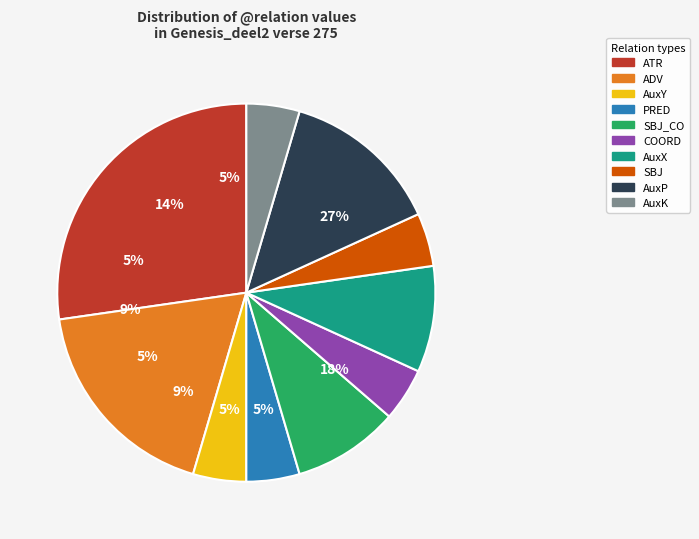

Count the number of slices in the pie.

10